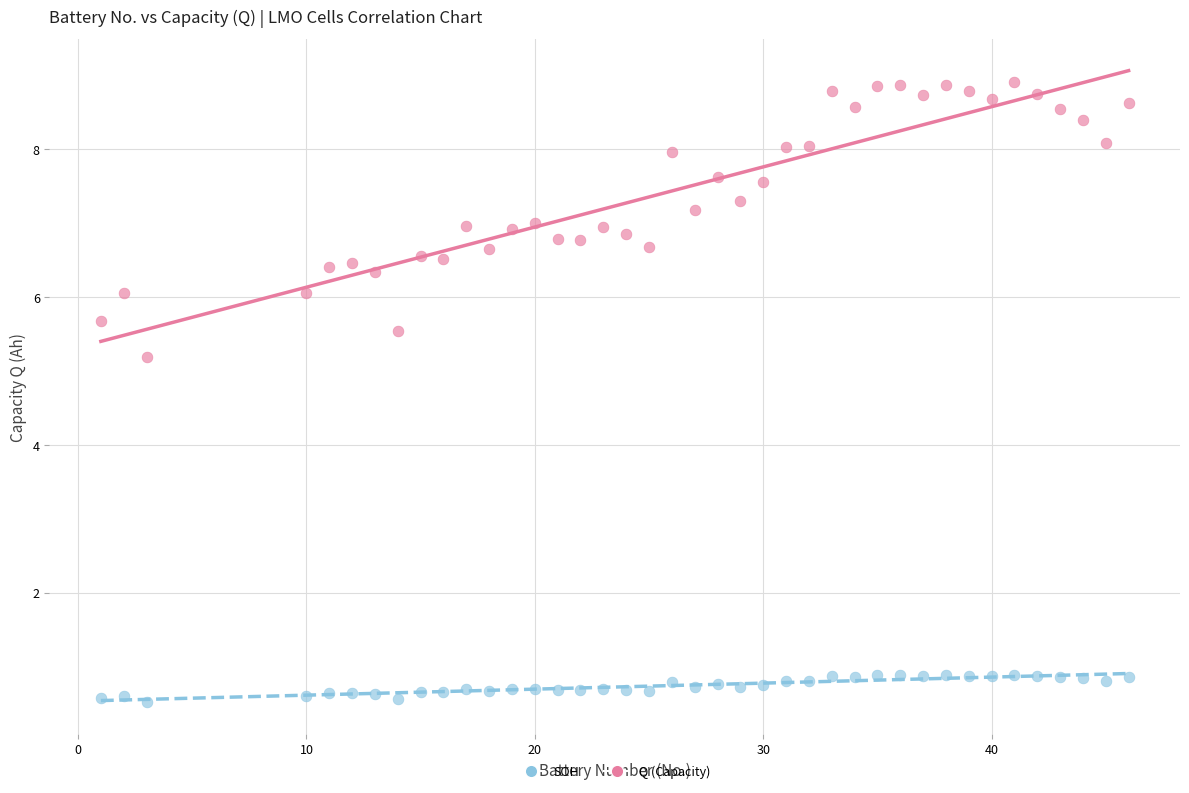

Across all series, what Y value is closest to 4?

5.2